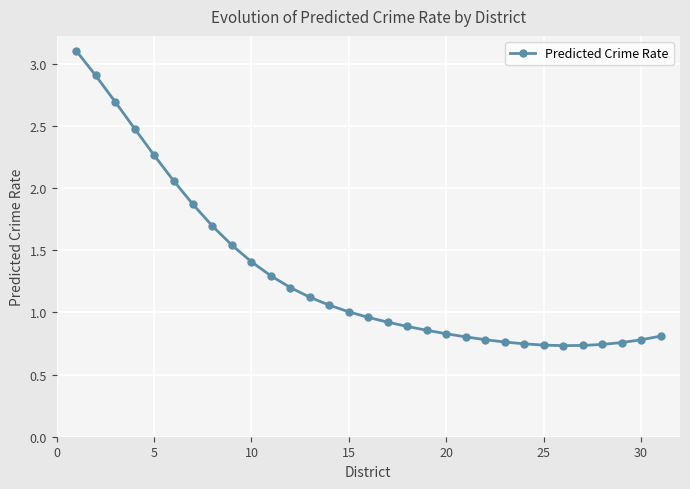

What is the maximum value shown in the chart?

3.1